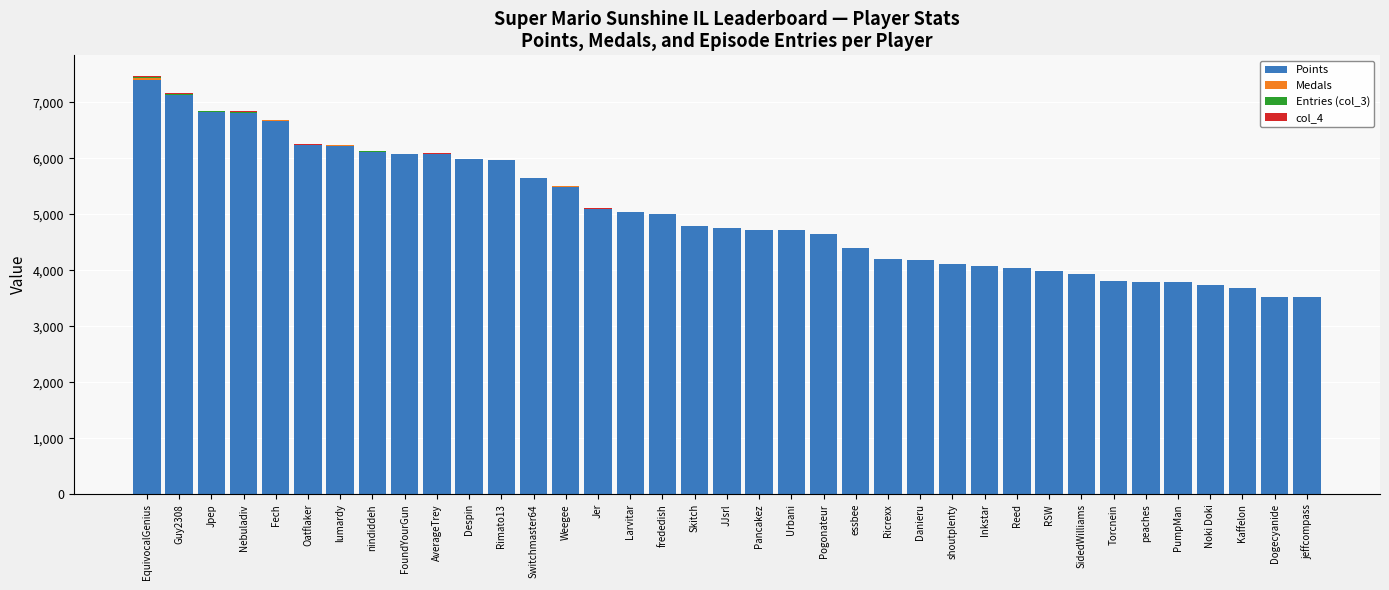

What is the sum of all Points values?

186184